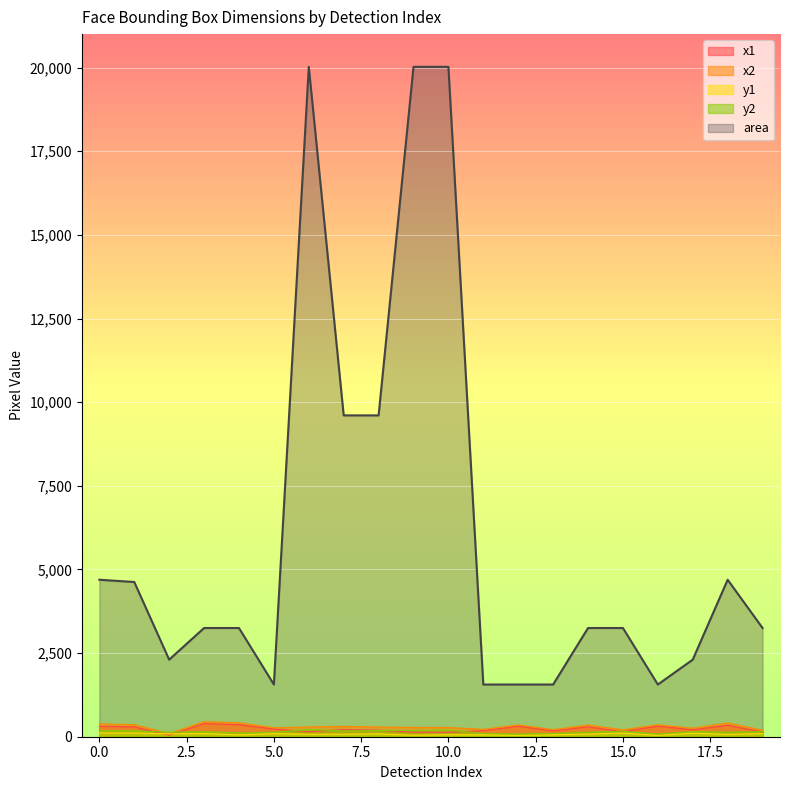

What is the greatest value displayed?

20022